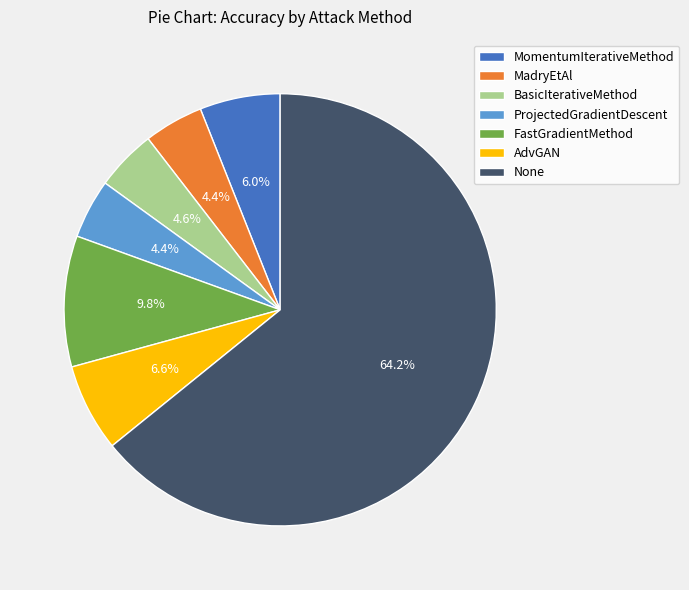

To the nearest percent, what is the average slice percentage?

14%